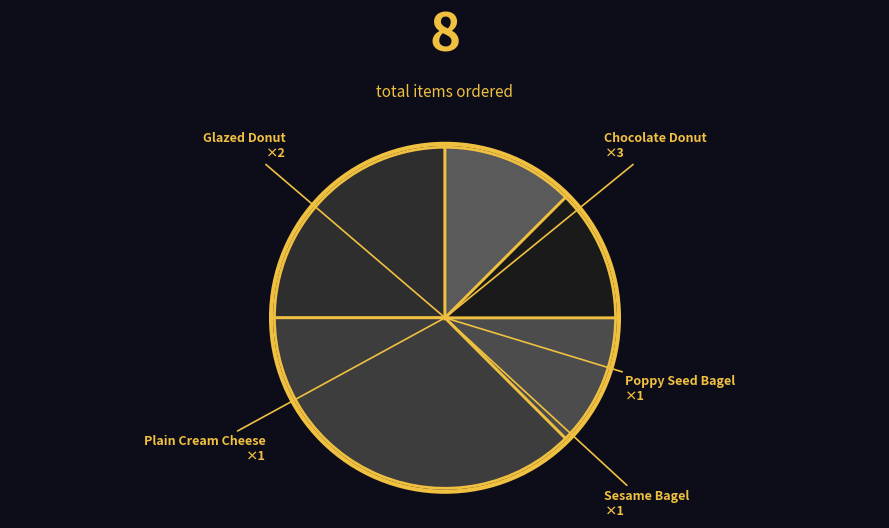

What is the largest slice in the pie chart?

Chocolate Donut